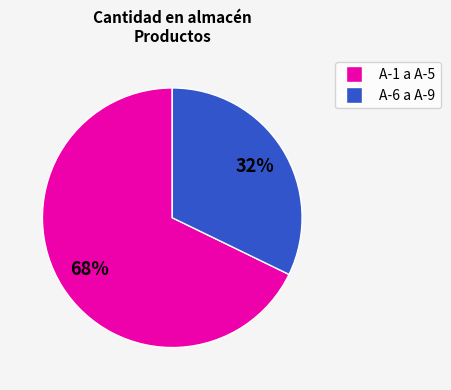

Does any single category account for the majority?

Yes